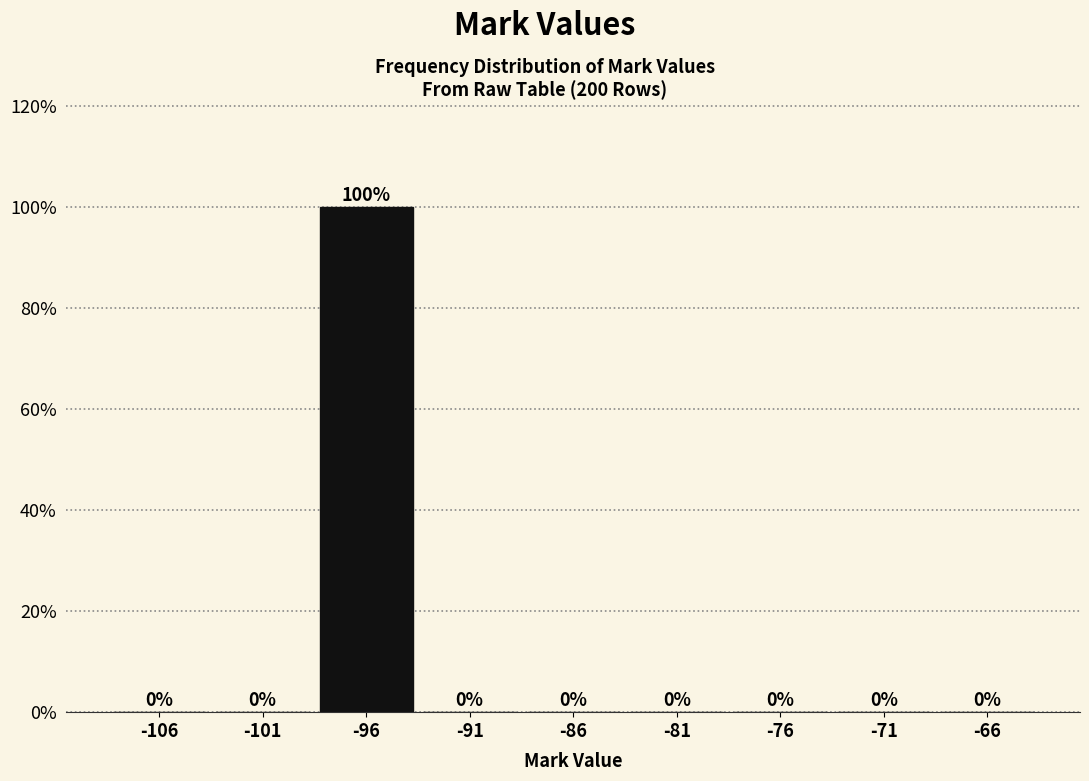

Reading left to right, transcribe all the data shown in this chart.

-106=0	-101=0	-96=100	-91=0	-86=0	-81=0	-76=0	-71=0	-66=0